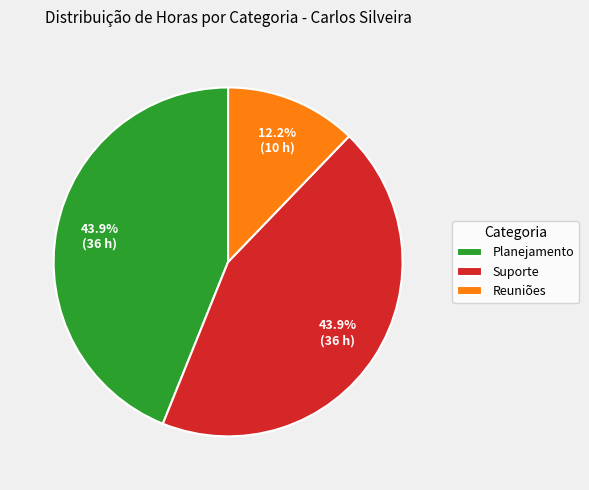

What is the smallest slice in the pie chart?

Reuniões